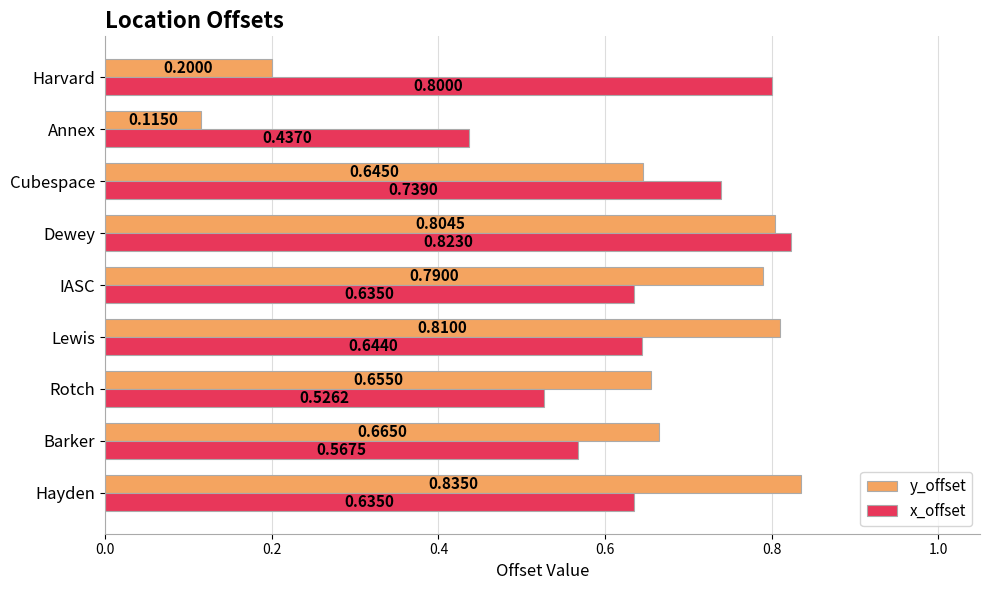

Where is y_offset nearest to the value 0?

Annex